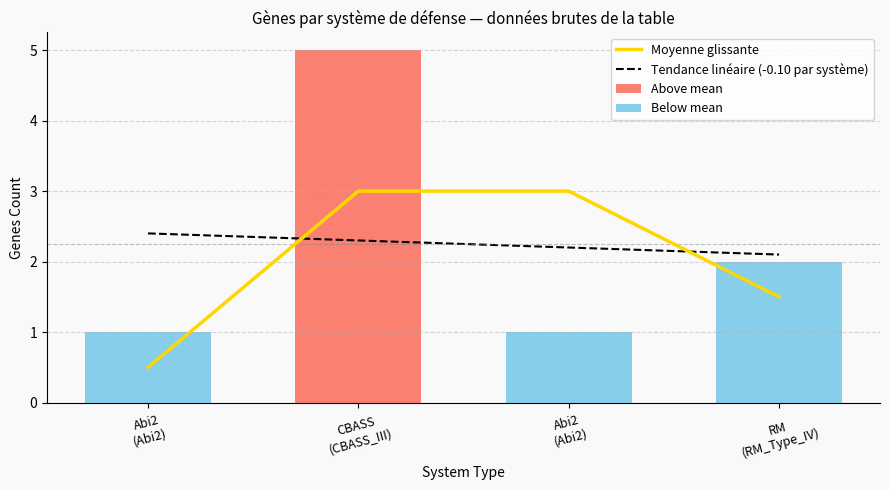

Which series has the largest range (max minus min)?

Above mean